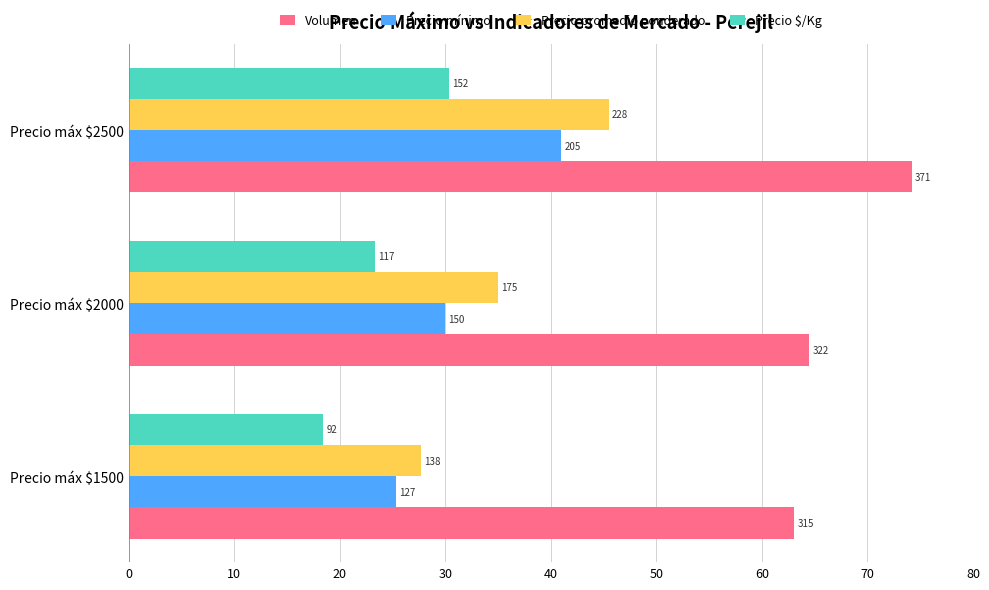

What are all the series names shown in the legend?

Volumen, Precio mínimo, Precio promedio ponderado, Precio $/Kg